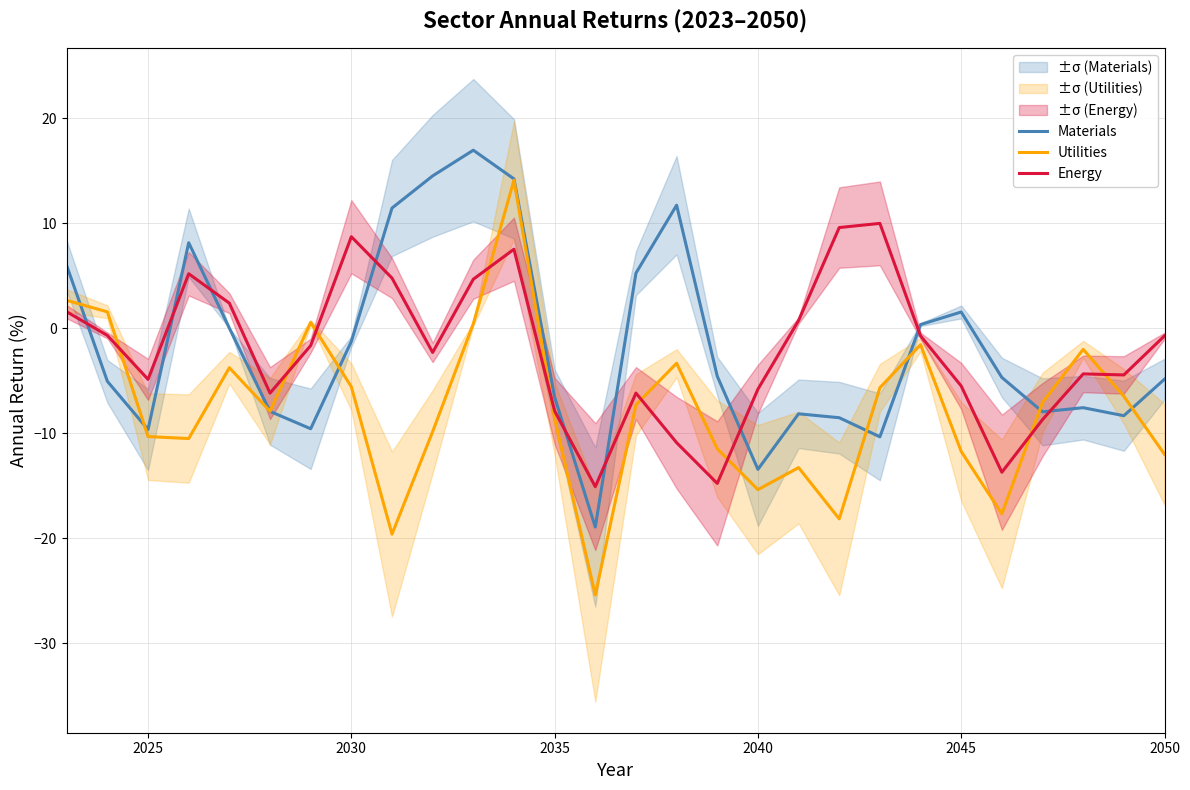

How many lines are shown in the chart?

3